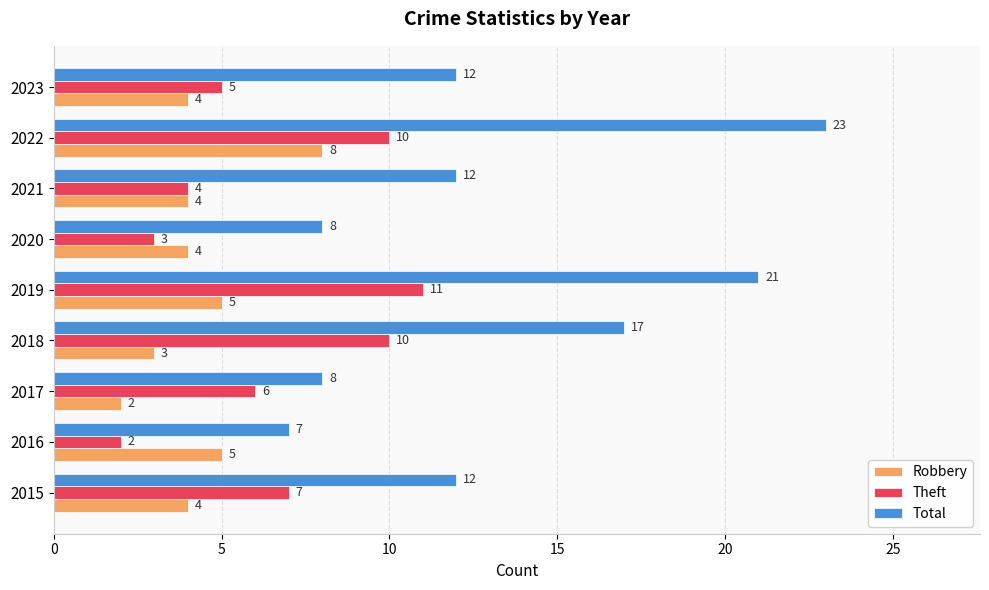

At which category is the sum across all series the highest?

2022